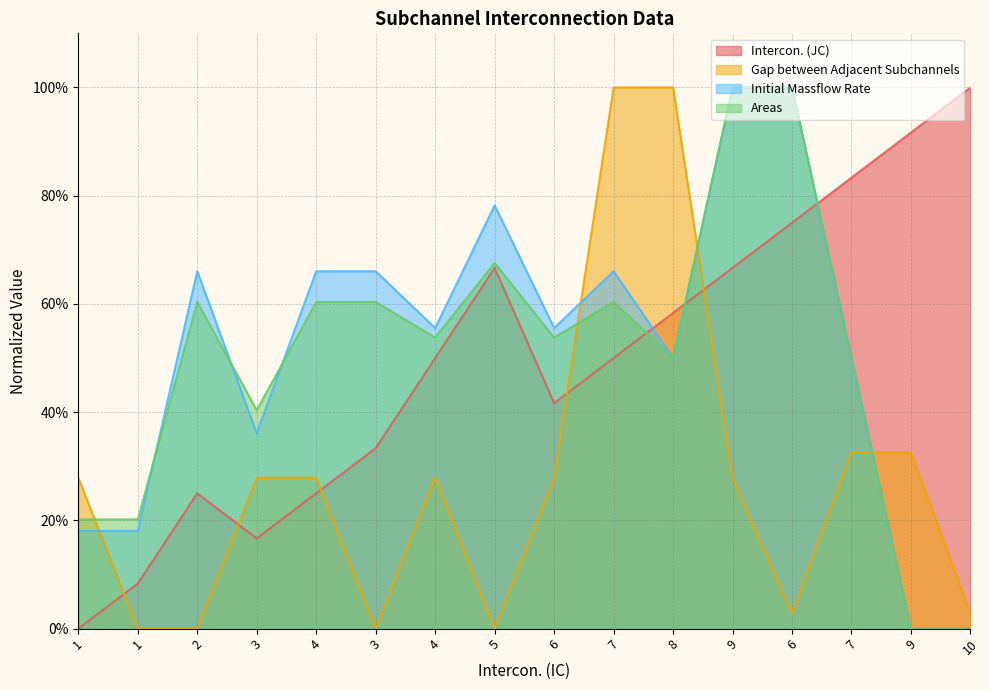

How many categories are shown in the chart?

16